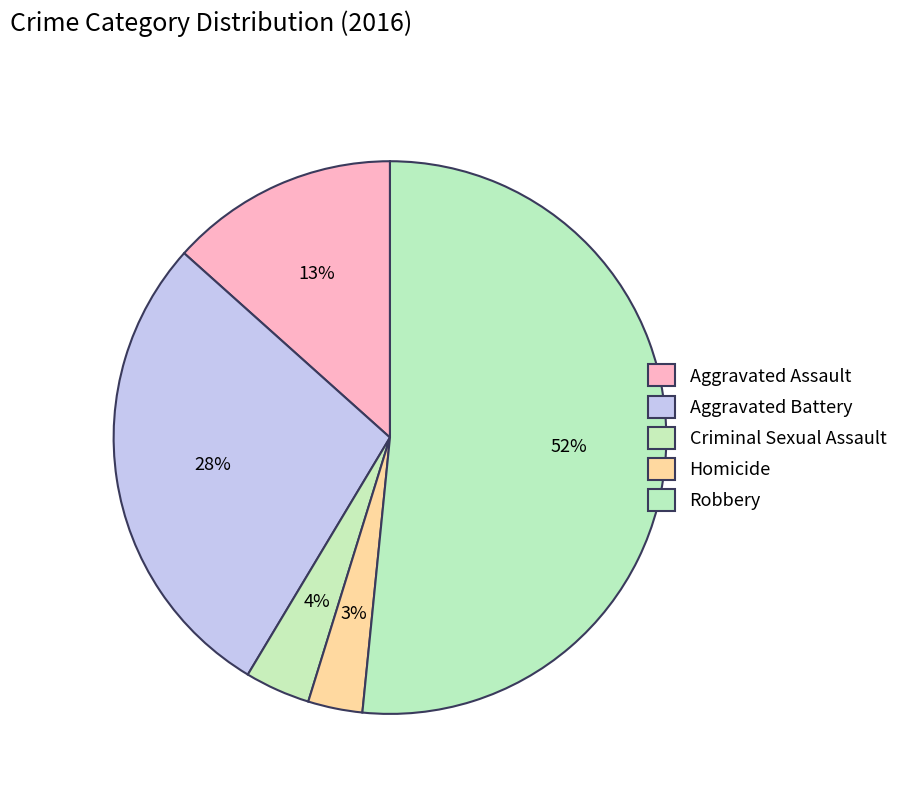

Is there any slice that represents more than half of the pie?

Yes